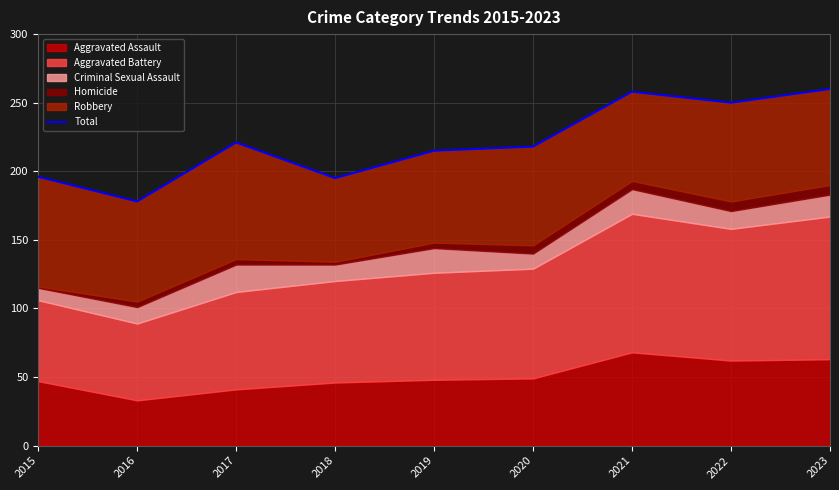

Does the chart display data point markers on the line(s)?

No